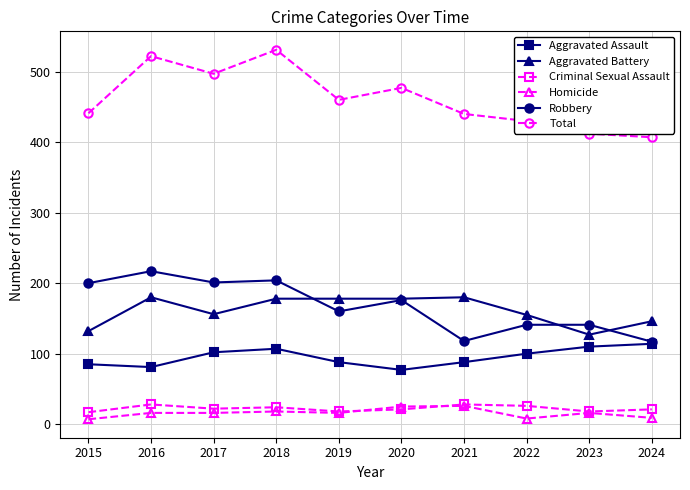

True or false: Robbery has more than 1 interior local peaks.

True